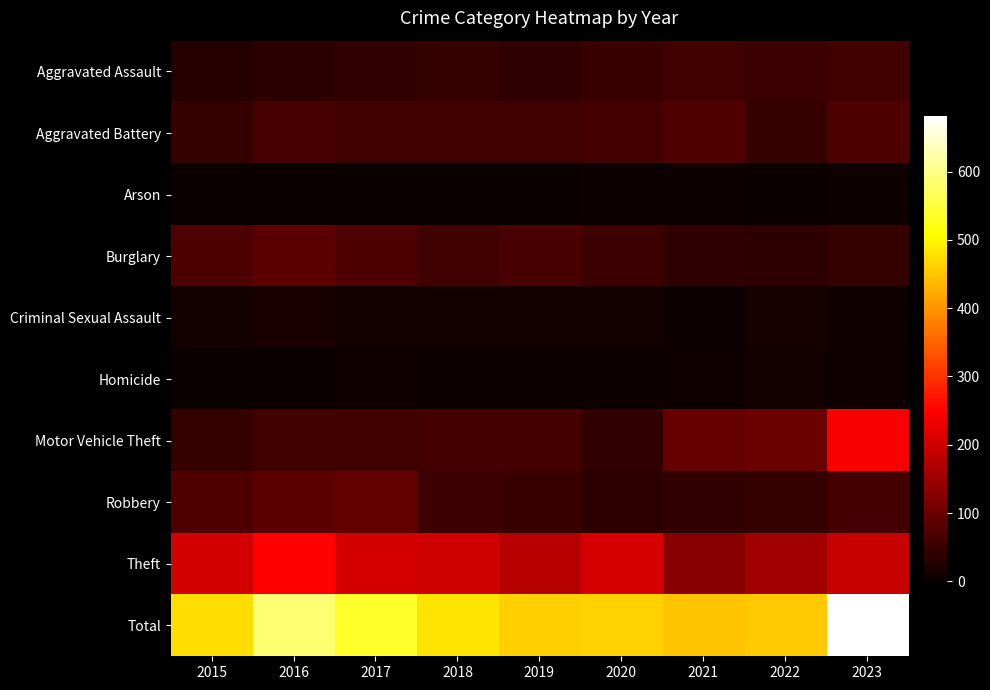

What is the difference between the highest and lowest values at 2019?

459